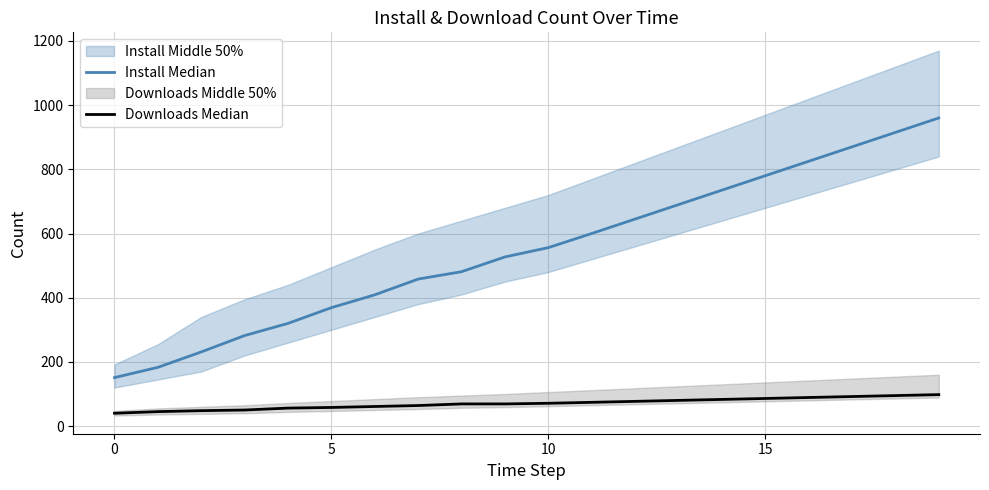

Which series has the largest total across all categories?

Install Median